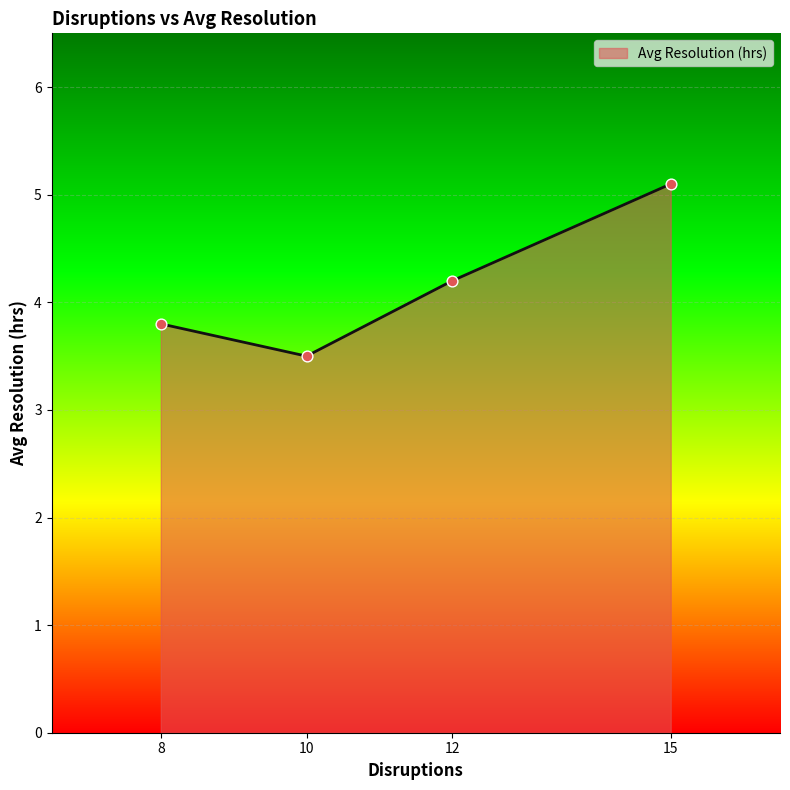

What is the change in value from 8 to 12?

+0.4